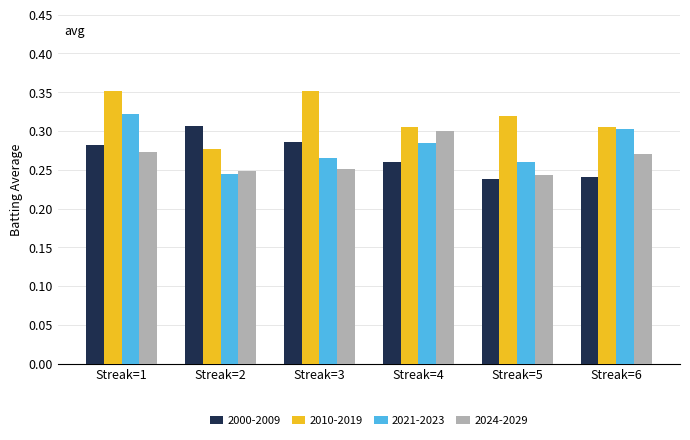

What is the sum of all 2010-2019 values?

1.9